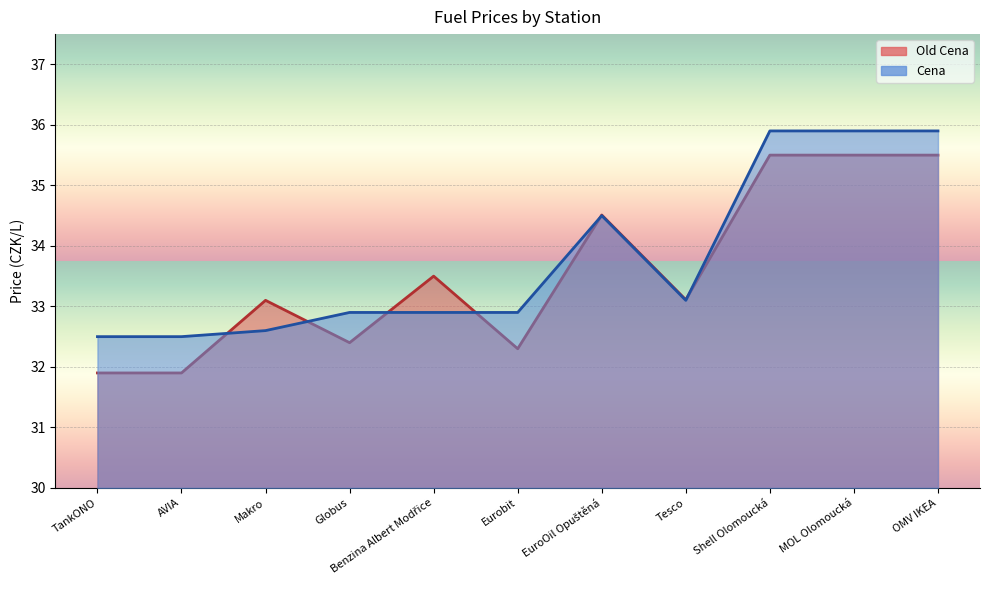

Which series has the largest total across all categories?

Cena